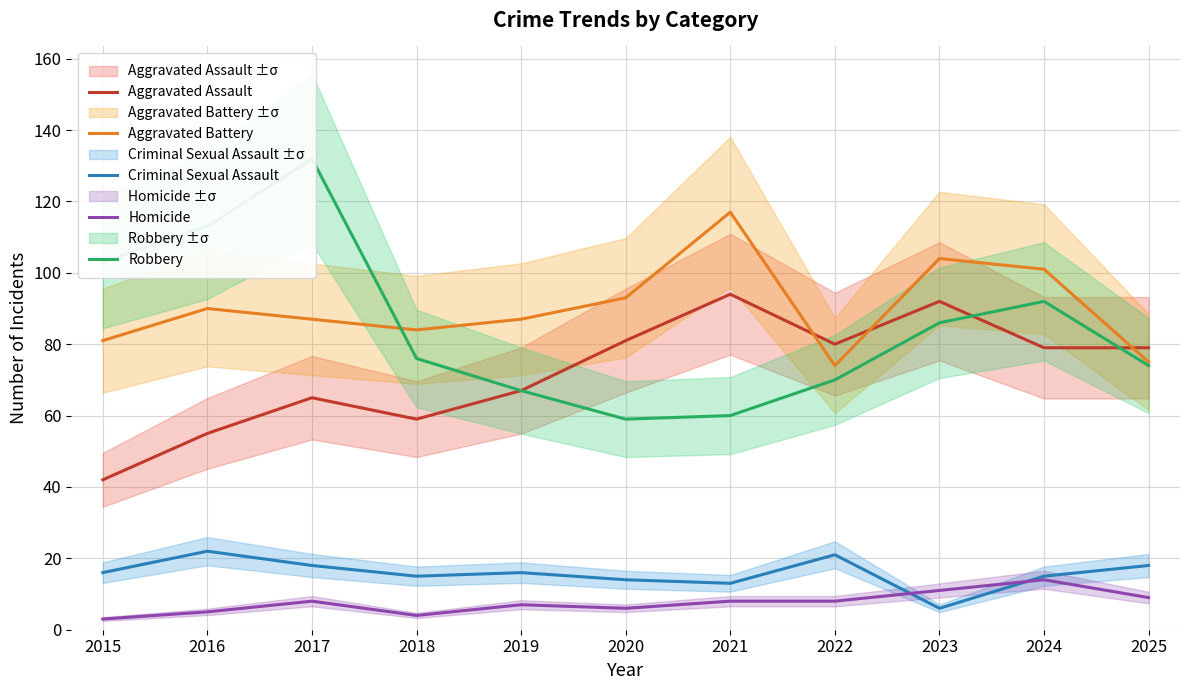

Reading left to right, extract all data points from this chart.

Aggravated Assault: 42	55	65	59	67	81	94	80	92	79	79
Aggravated Battery: 81	90	87	84	87	93	117	74	104	101	75
Criminal Sexual Assault: 16	22	18	15	16	14	13	21	6	15	18
Homicide: 3	5	8	4	7	6	8	8	11	14	9
Robbery: 103	113	132	76	67	59	60	70	86	92	74